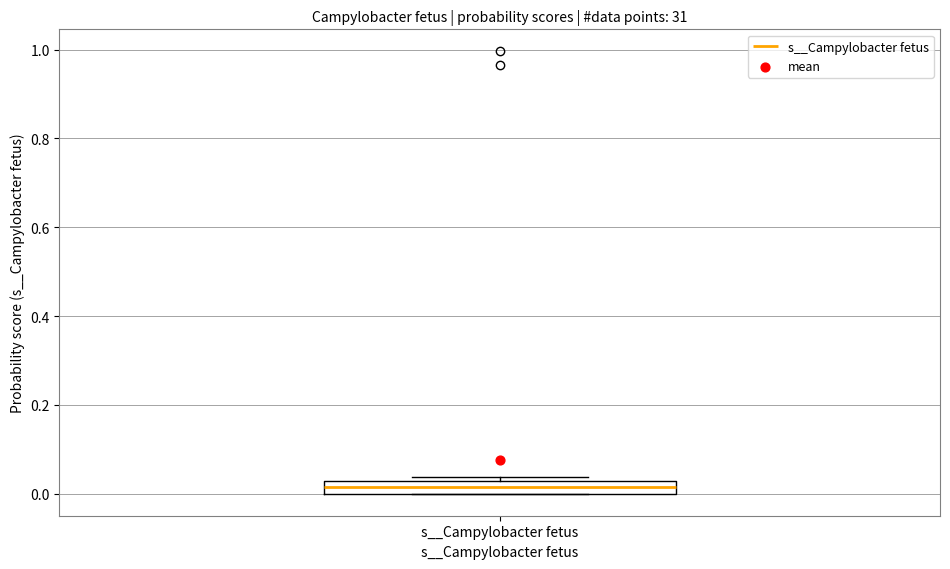

Where is the lower edge of the box for s__Campylobacter fetus on the y-axis? The values are not printed on the chart, so give them approximately, as read against the axis.

0.00